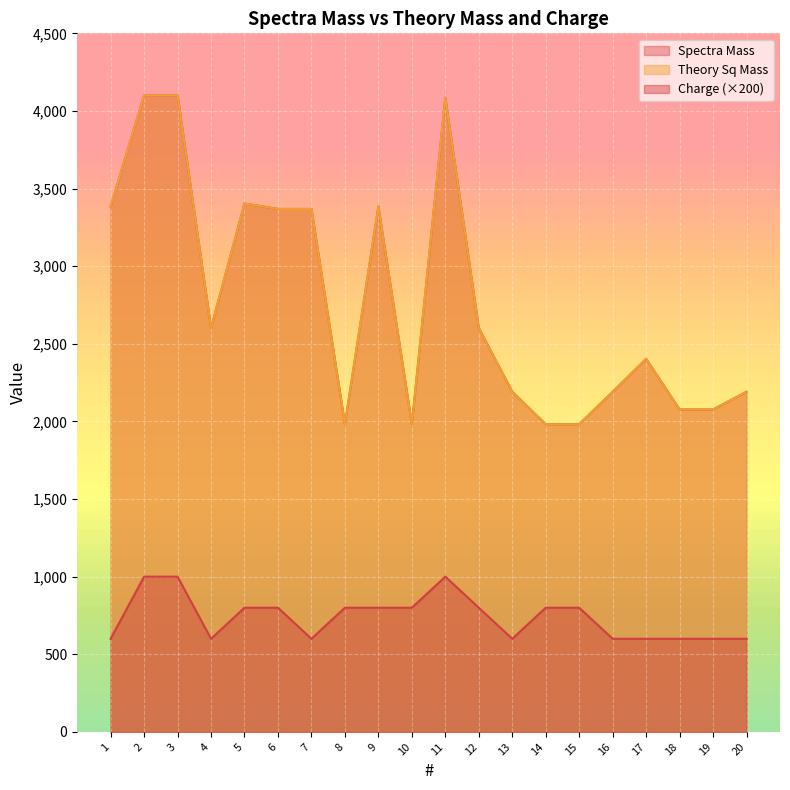

Which category has the lowest value across all series?

1